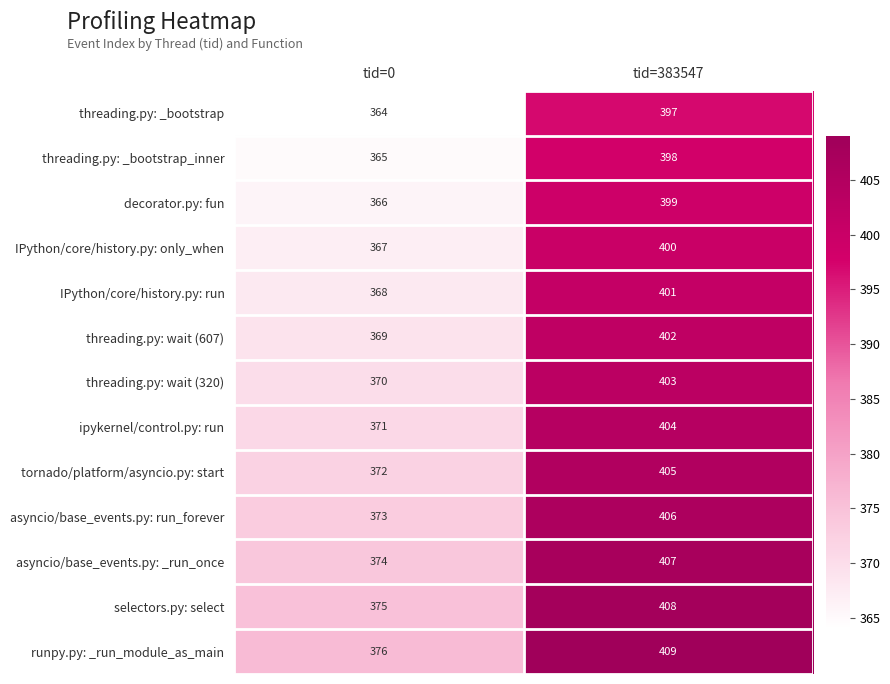

What is the difference between the maximum and minimum values in the ipykernel/control.py: run series?

33